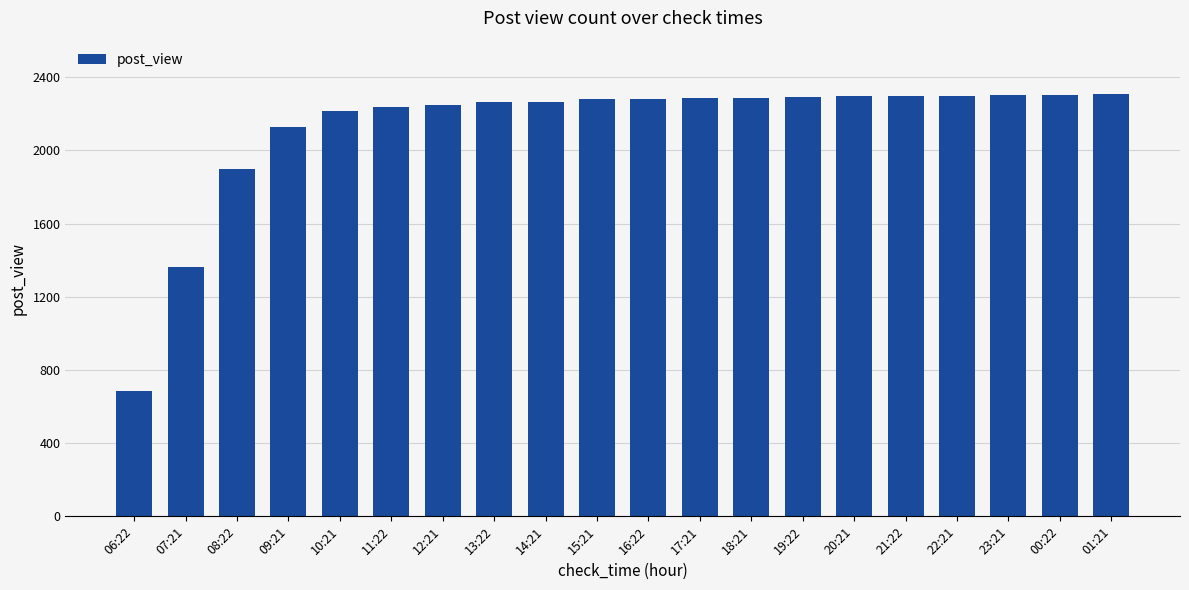

What is the difference between the maximum and second lowest values?

943